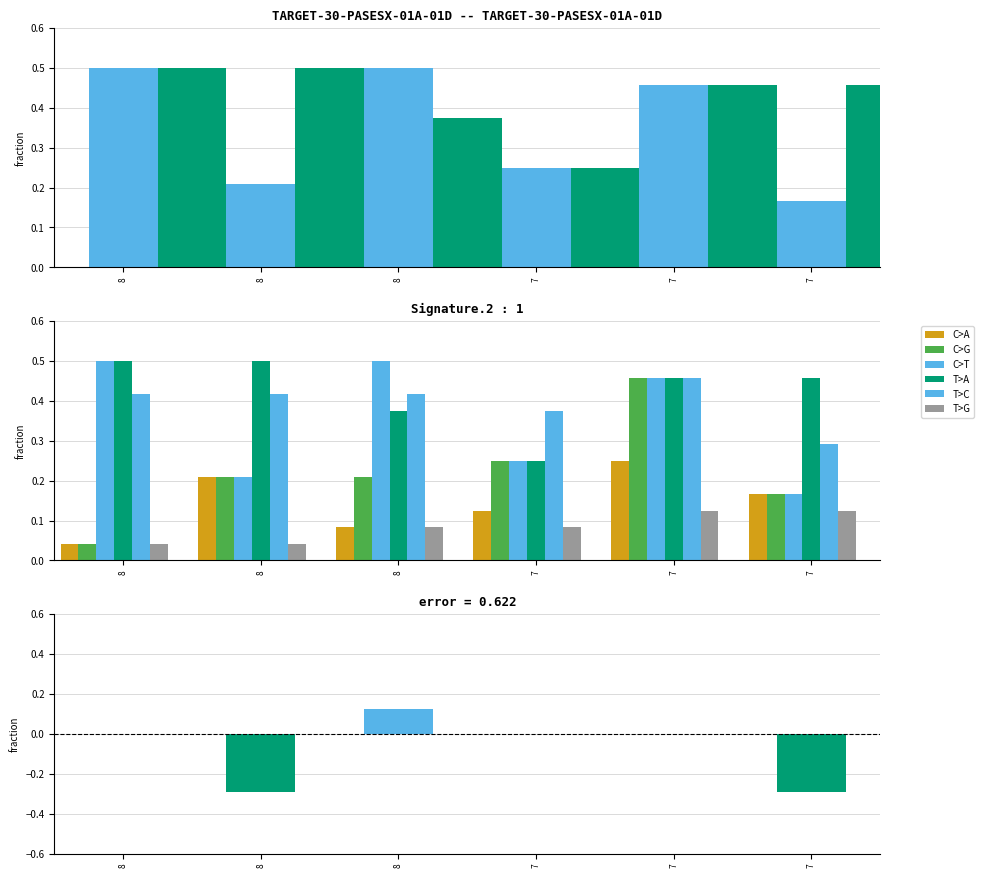

How many distinct data groups are displayed?

6